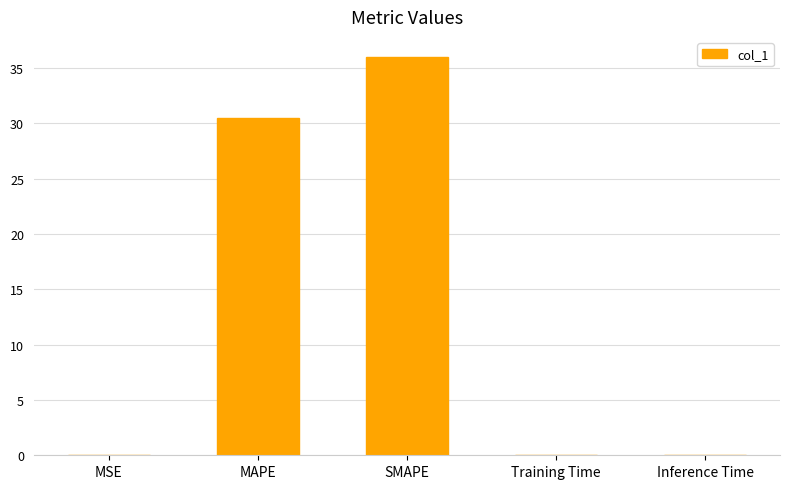

What is the average value?

13.3